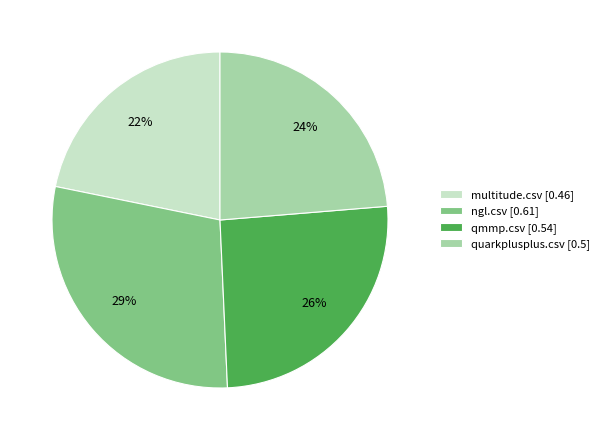

Does any single category account for the majority?

No